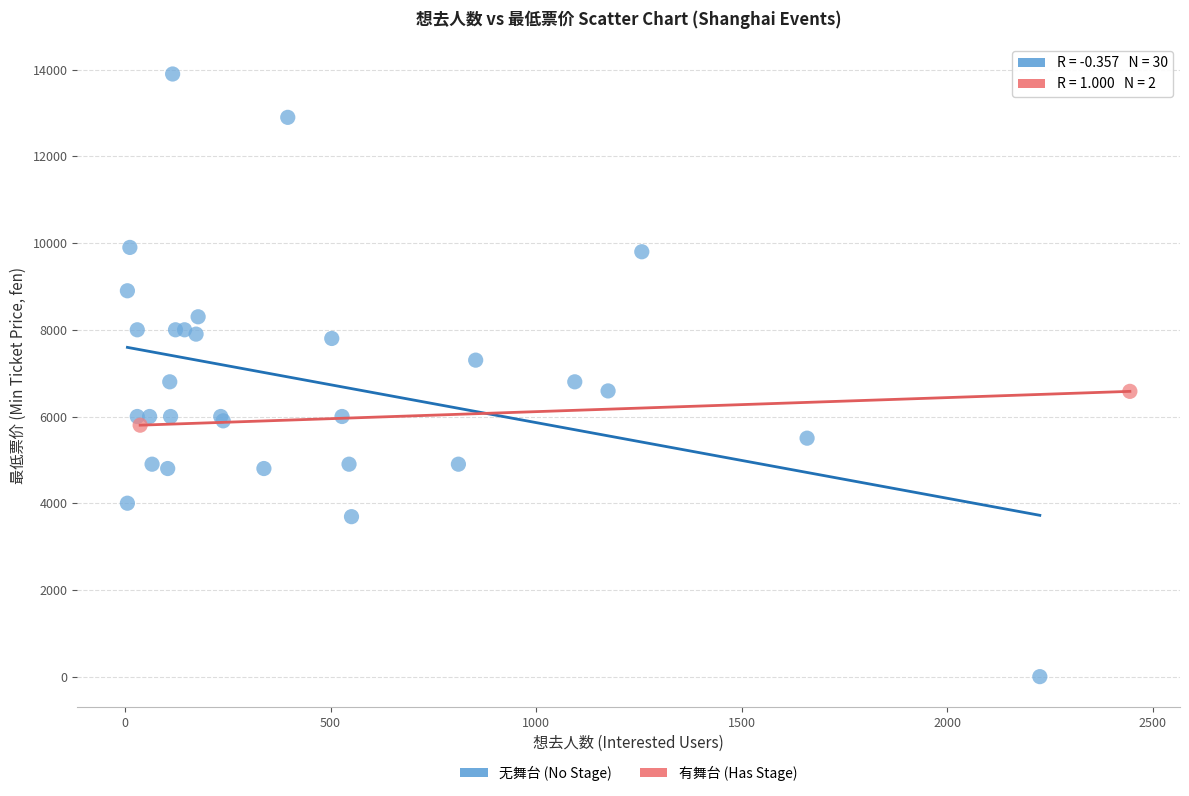

Which series has the widest spread of Y values?

无舞台 (No Stage)